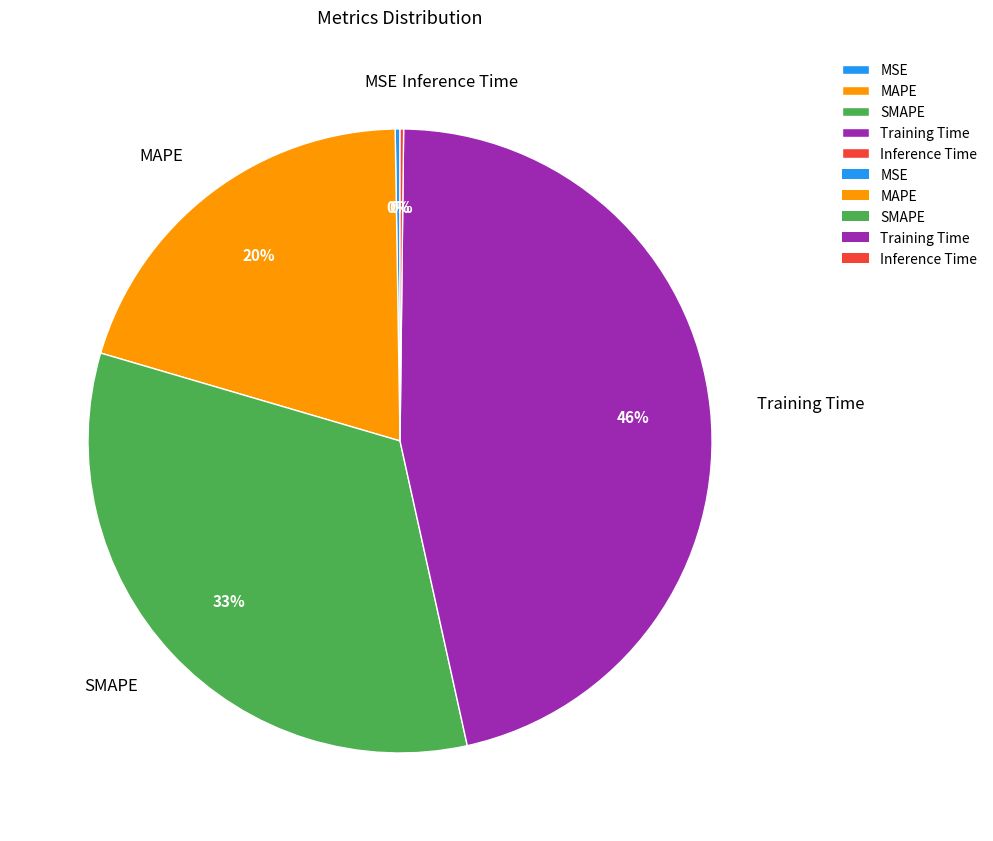

To the nearest percent, what is the difference between the SMAPE and MAPE slice percentages?

13%